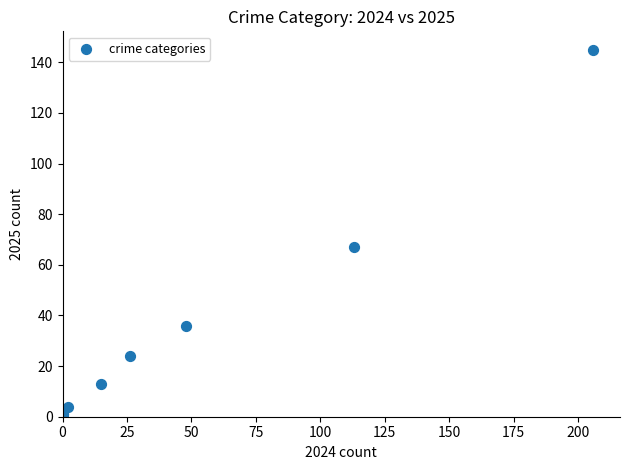

What Y value in the scatter plot is closest to 72?

67